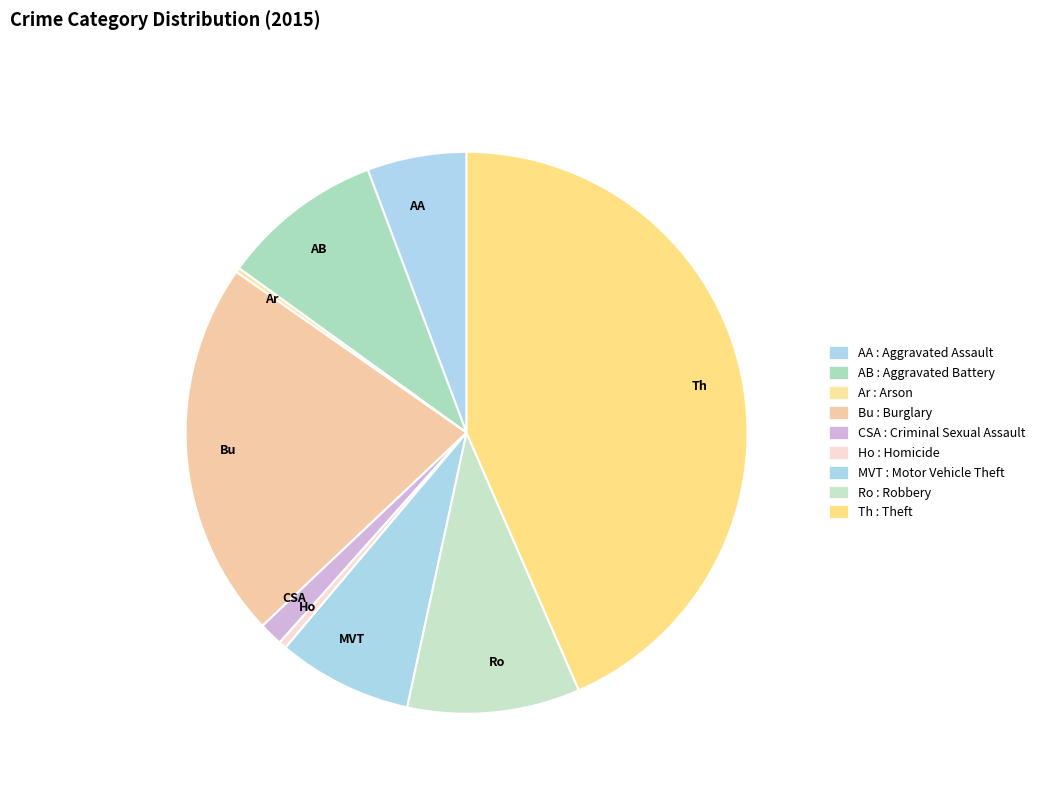

True or false: AA accounts for 6% of the total.

True